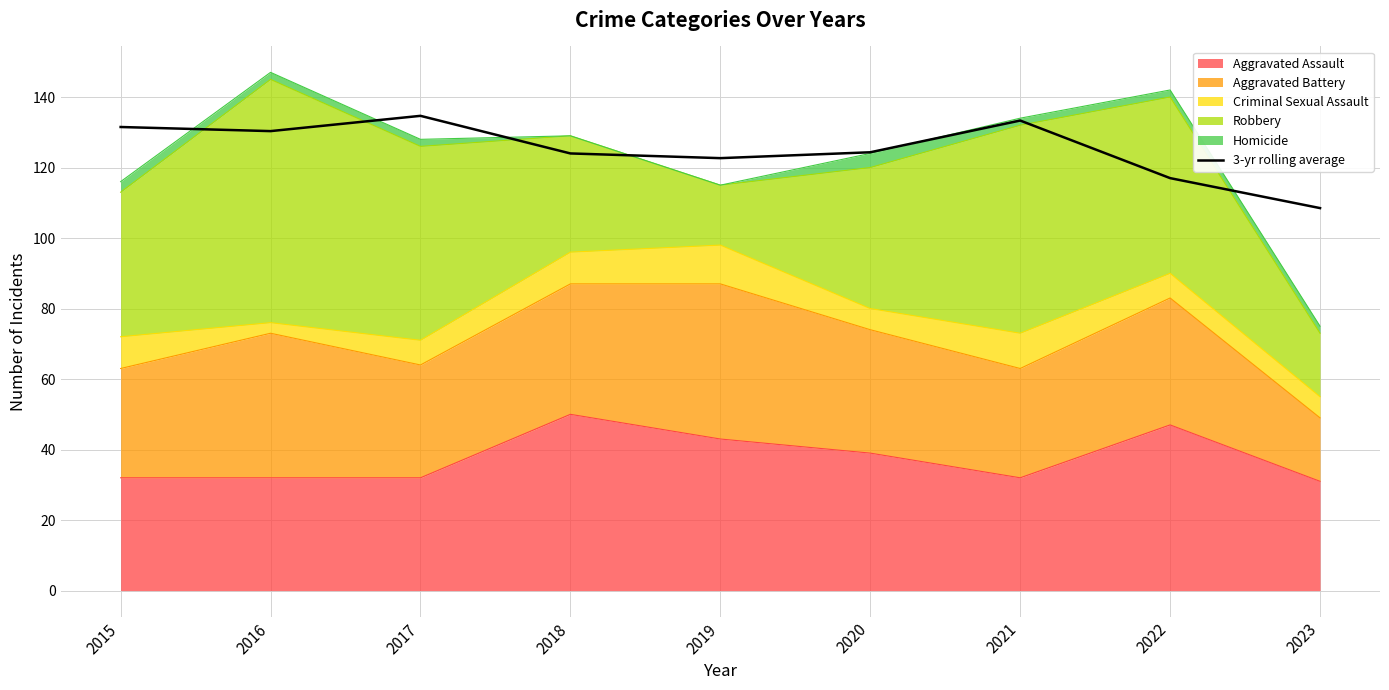

Is it true that the value at 2015 is 131.5?

True